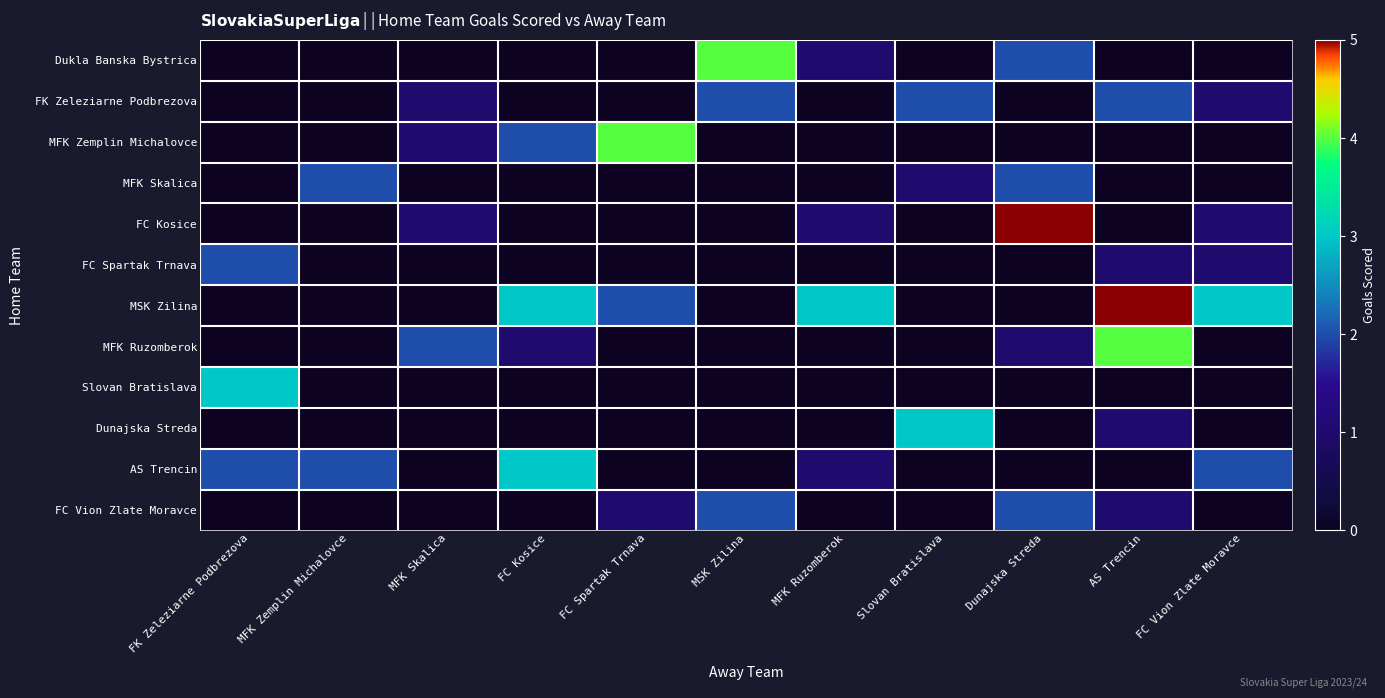

How many data points does each series have?

11